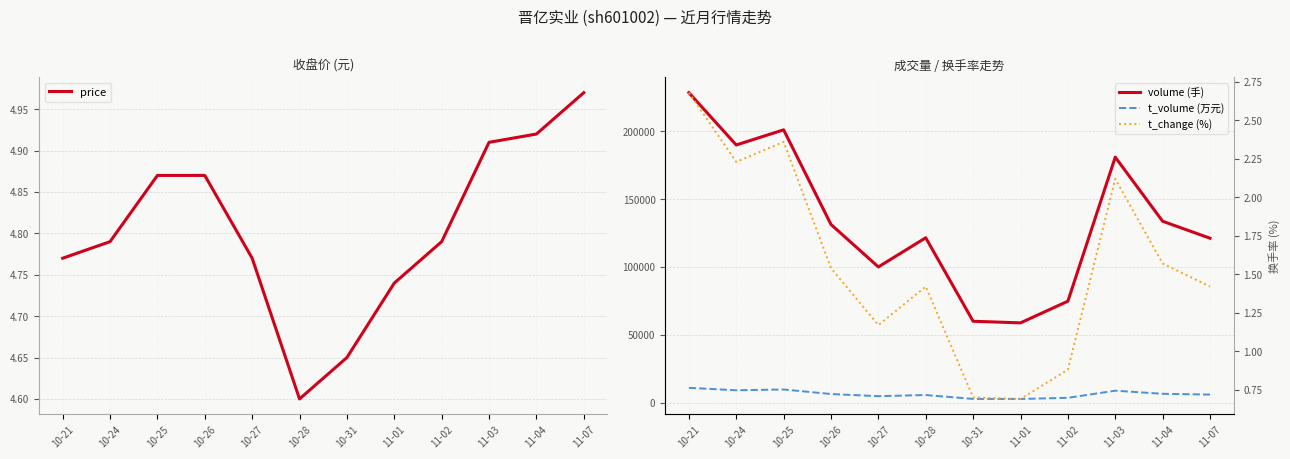

What is the spread (max minus min) of values at 11-02?

74746.1